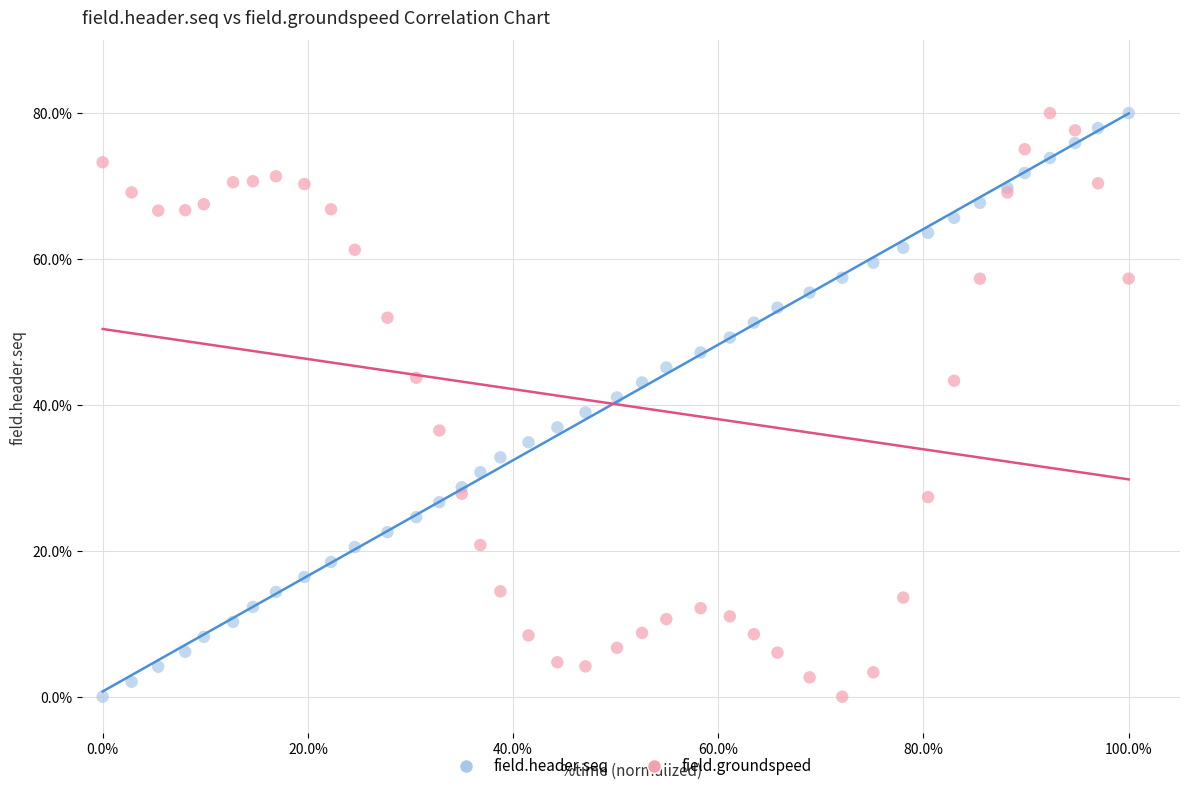

What is the X range (max minus min) for the scatter plot?

1.0